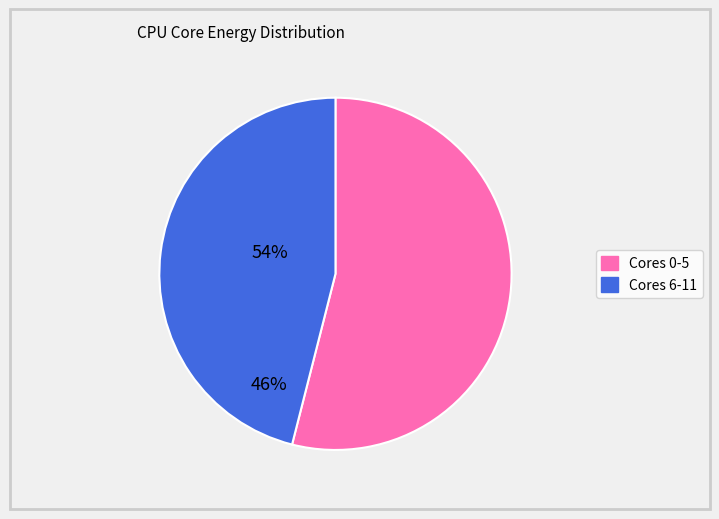

How many slices are in this pie chart?

2